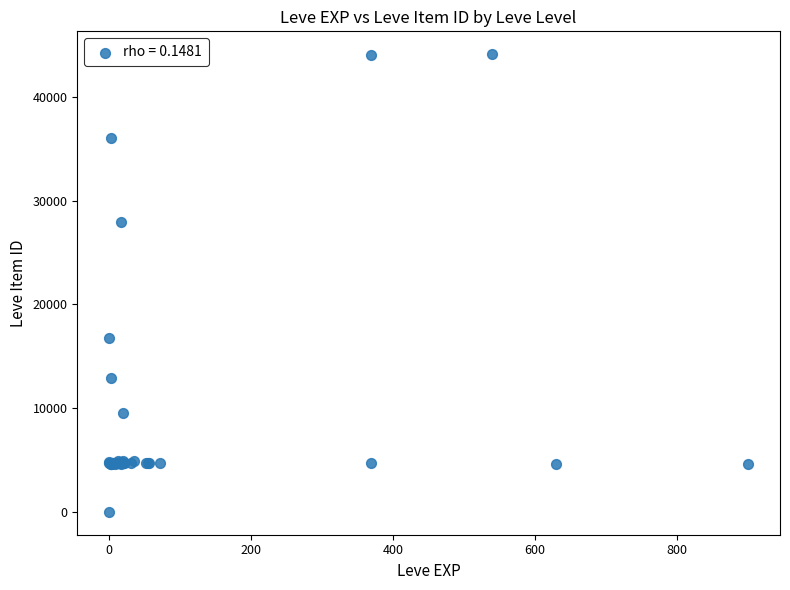

What Y value in the scatter plot is closest to 22050?

16734